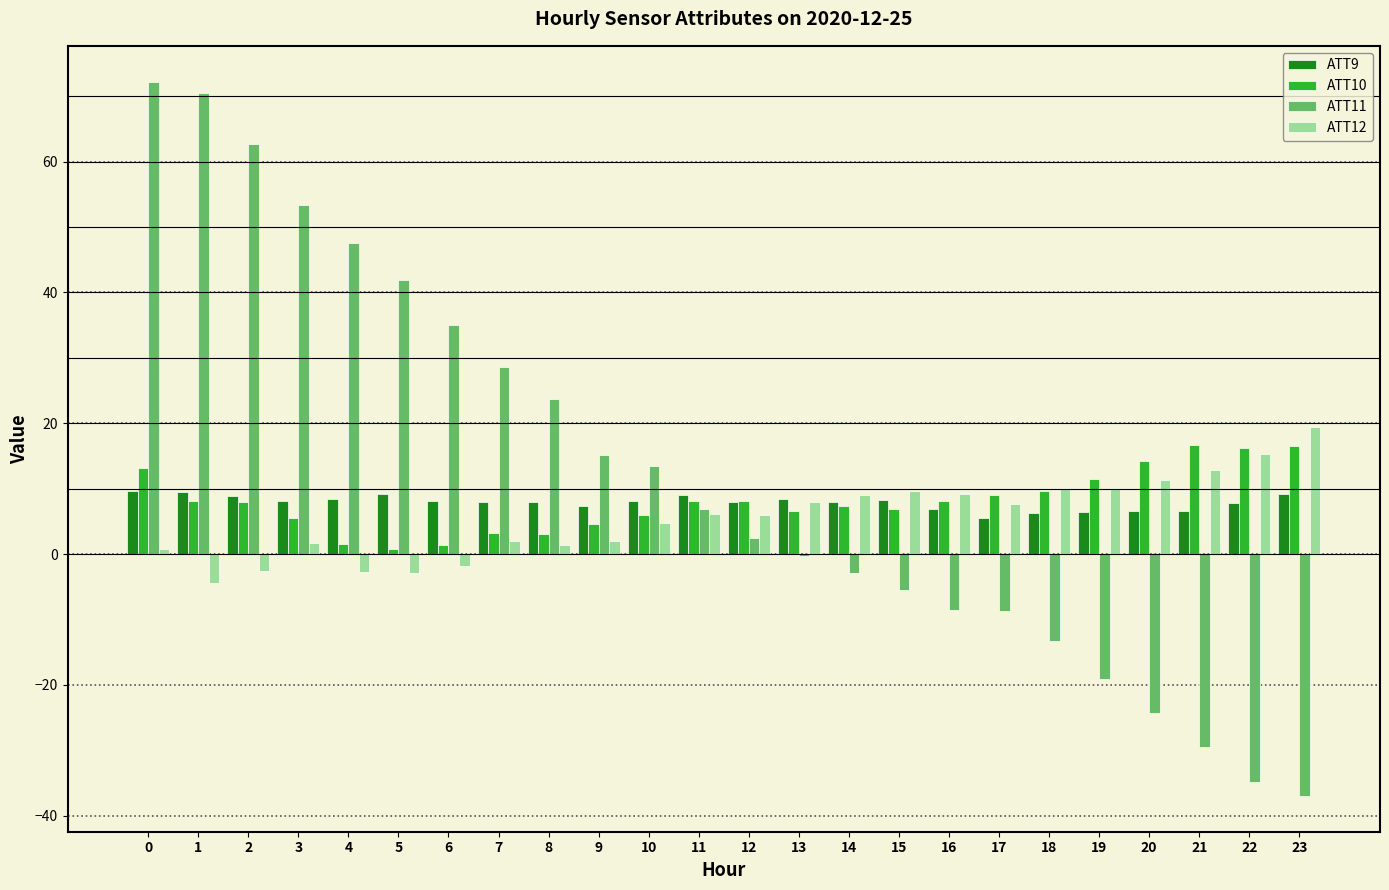

True or false: ATT9 has a value of 2.2 at 22.

False